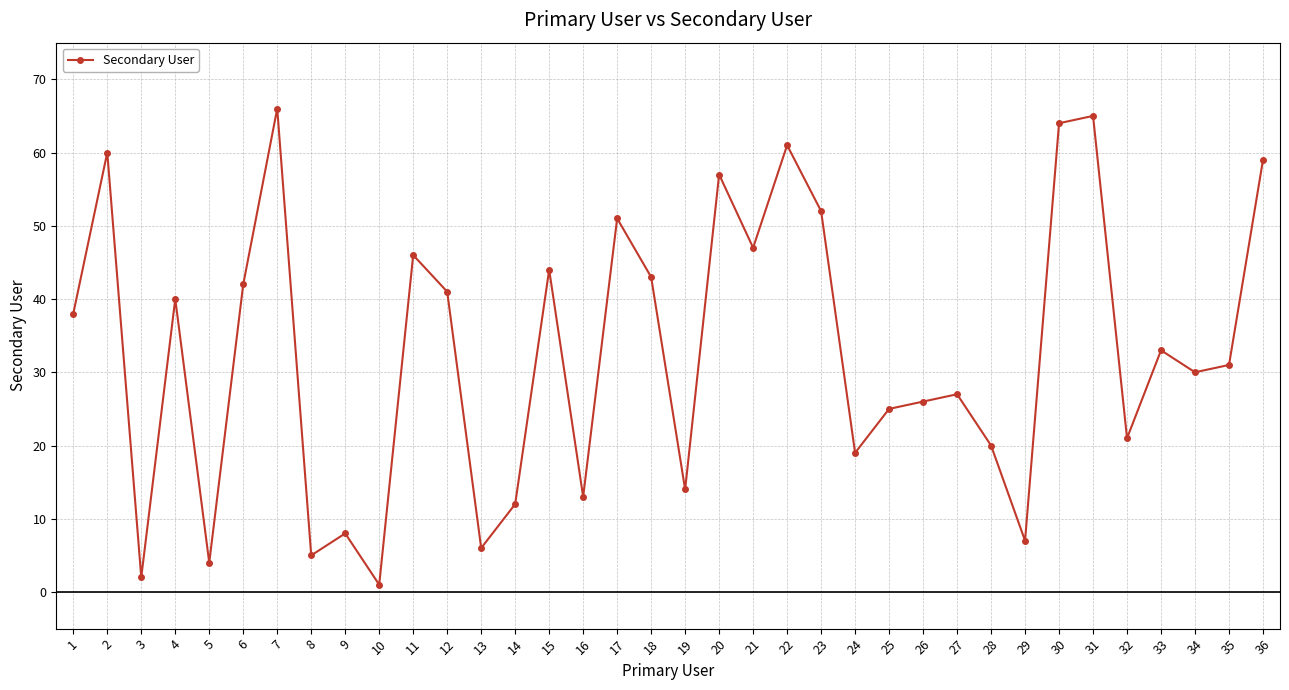

Count the number of data series in this chart.

1